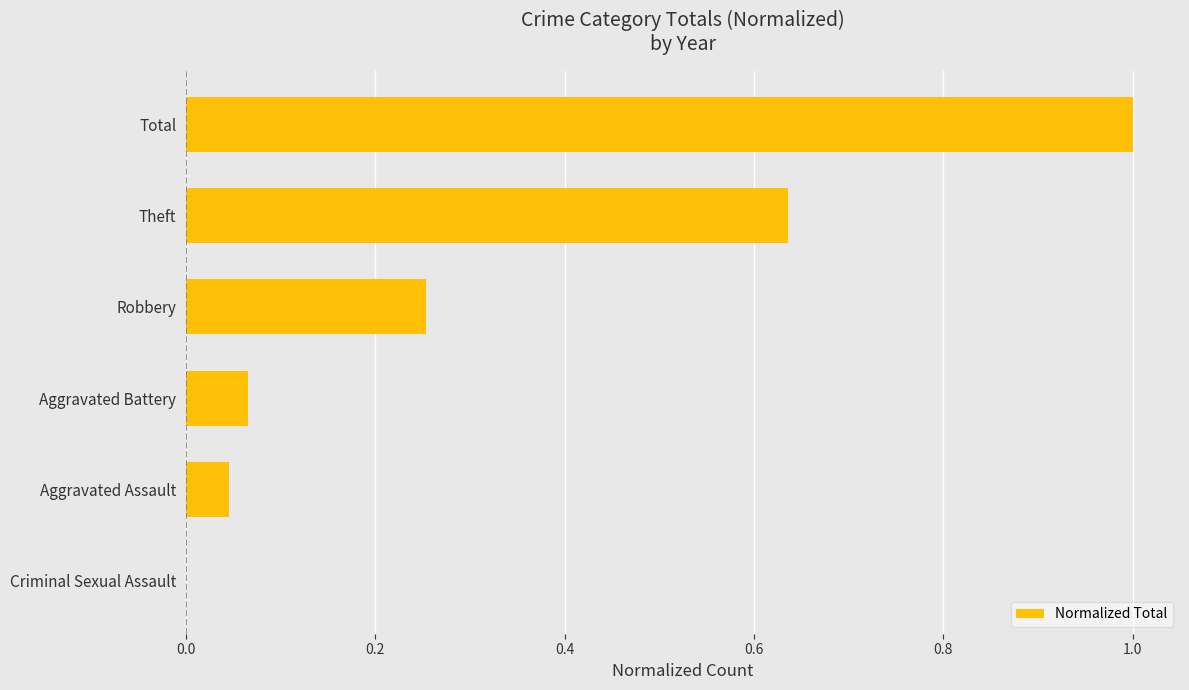

What is the sum of all values?

2.0